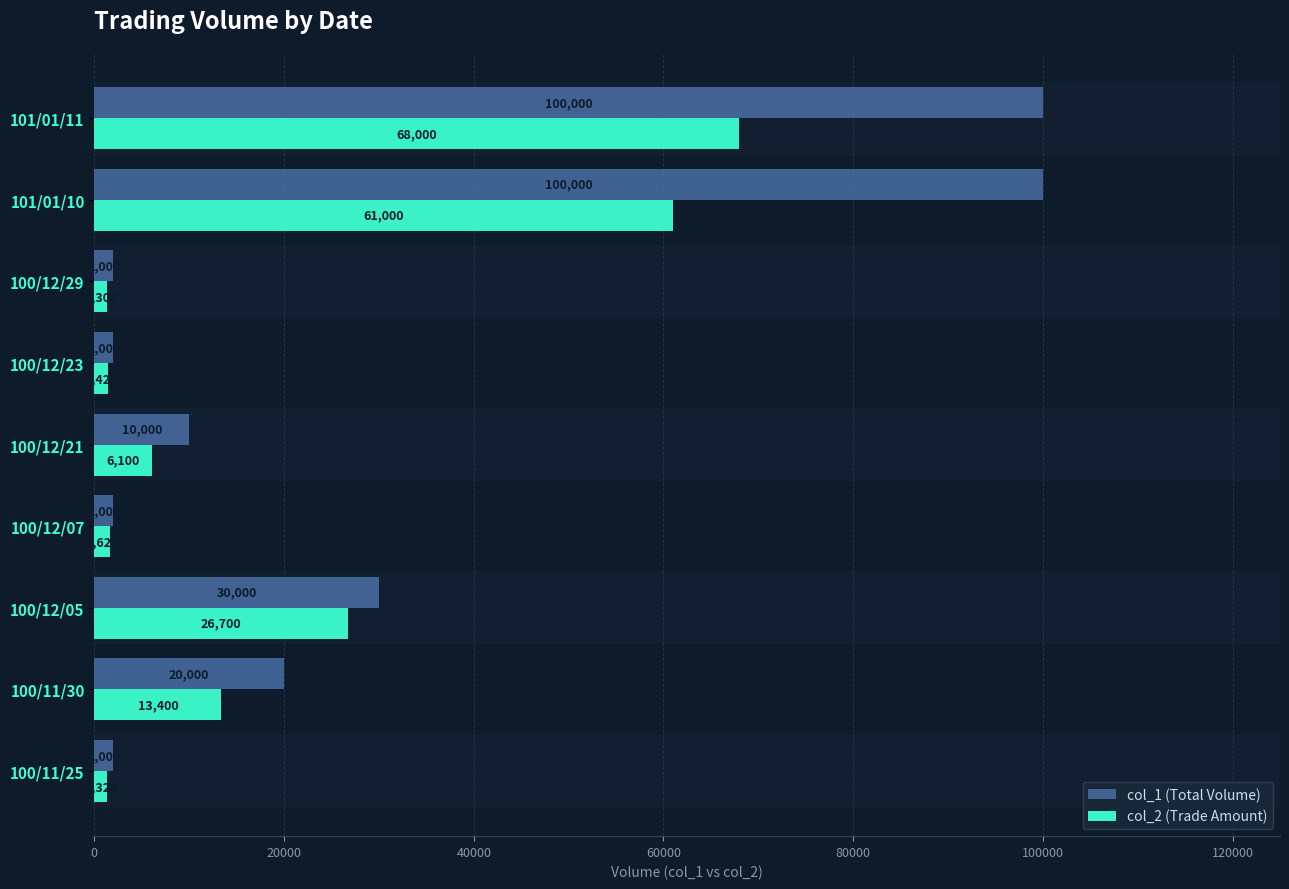

What are all the series names shown in the legend?

col_1 (Total Volume), col_2 (Trade Amount)